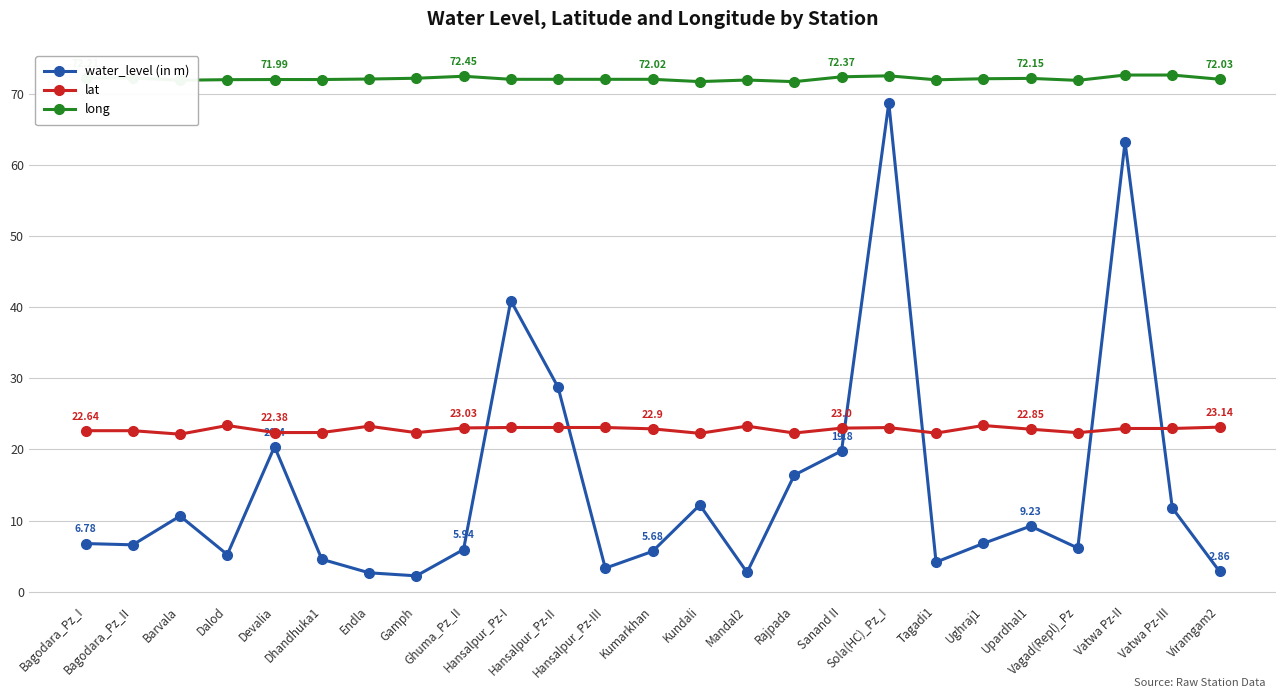

What is the spread (max minus min) of values at Bagodara_Pz_I?

65.4